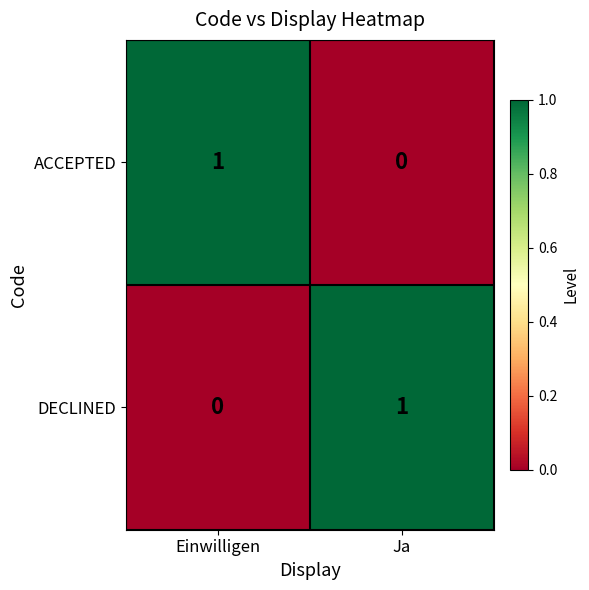

How many distinct data groups are displayed?

2